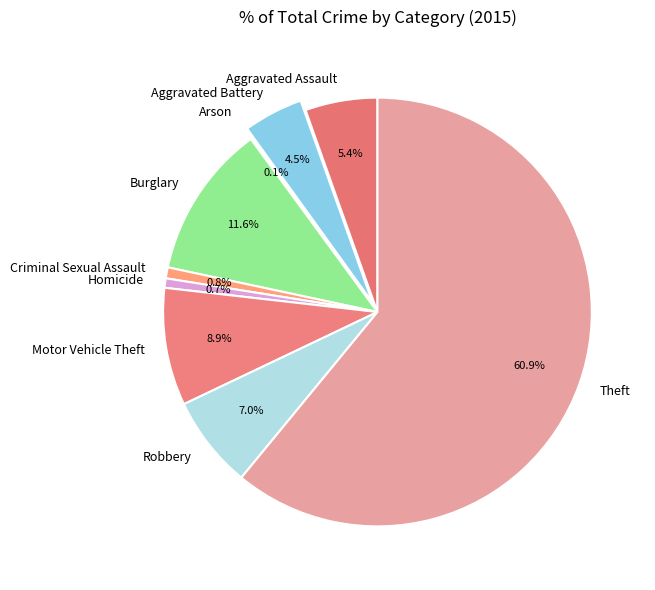

What portion of the pie excludes Criminal Sexual Assault?

99.2%